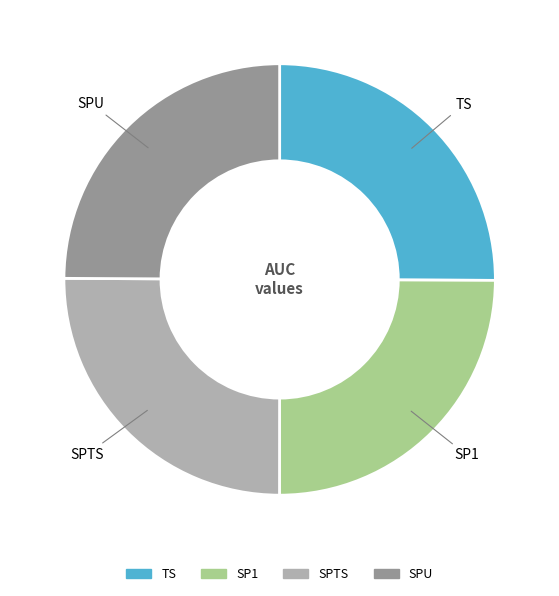

Does SPU represent more than half of the total?

No